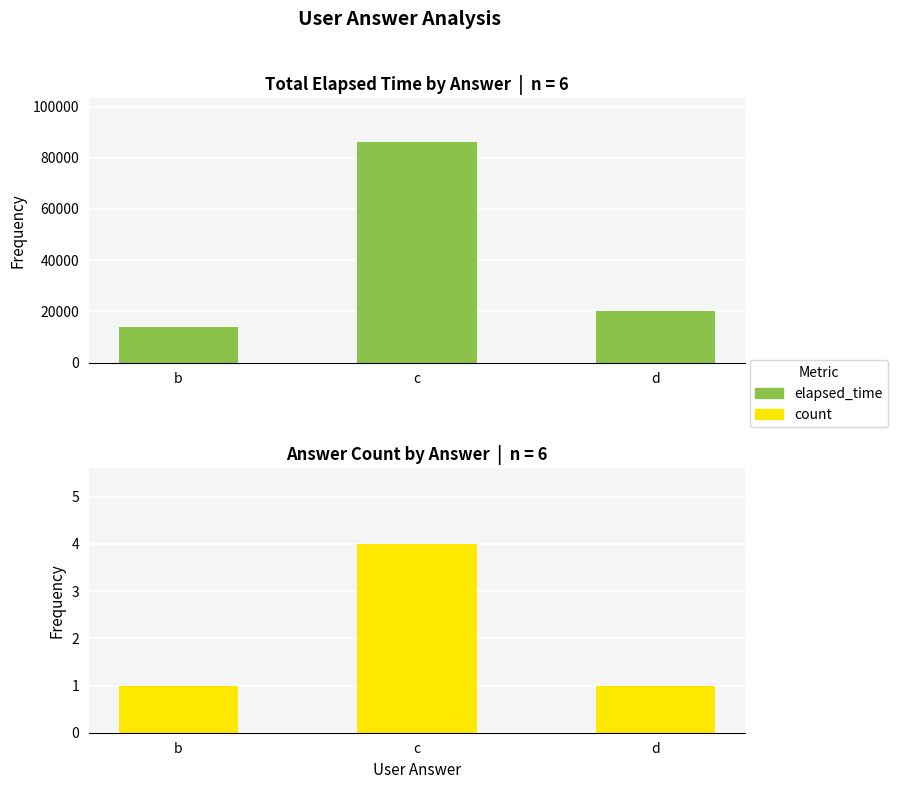

Which category has the lowest value in the count series?

b